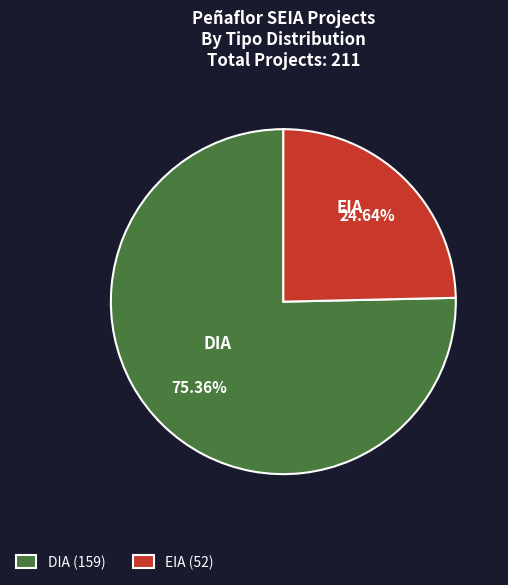

To the nearest percent, what is the average slice percentage?

50%